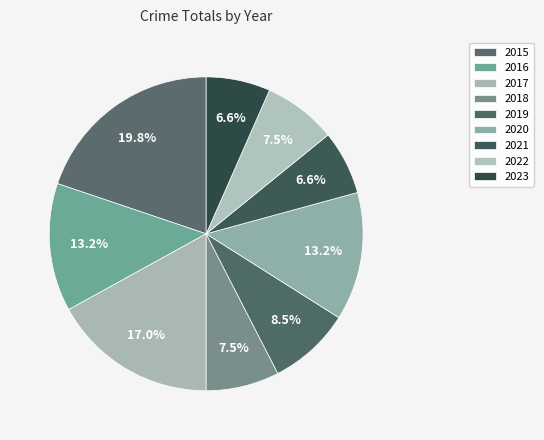

Which category has the biggest portion of the pie?

2015